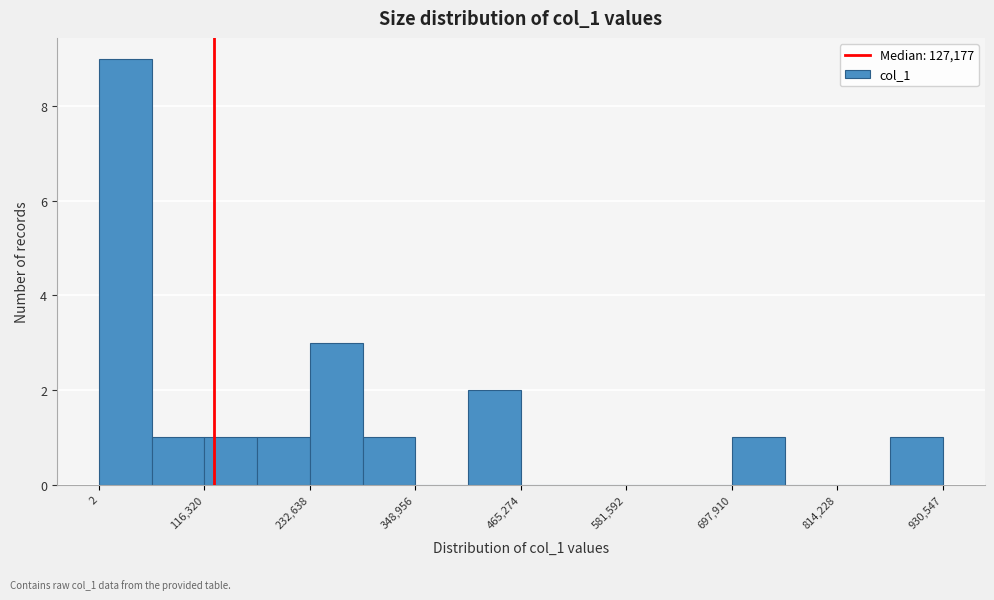

Around what value on the x-axis is the tallest bar? Give the approximate position of its centre, as read against the axis.

20000